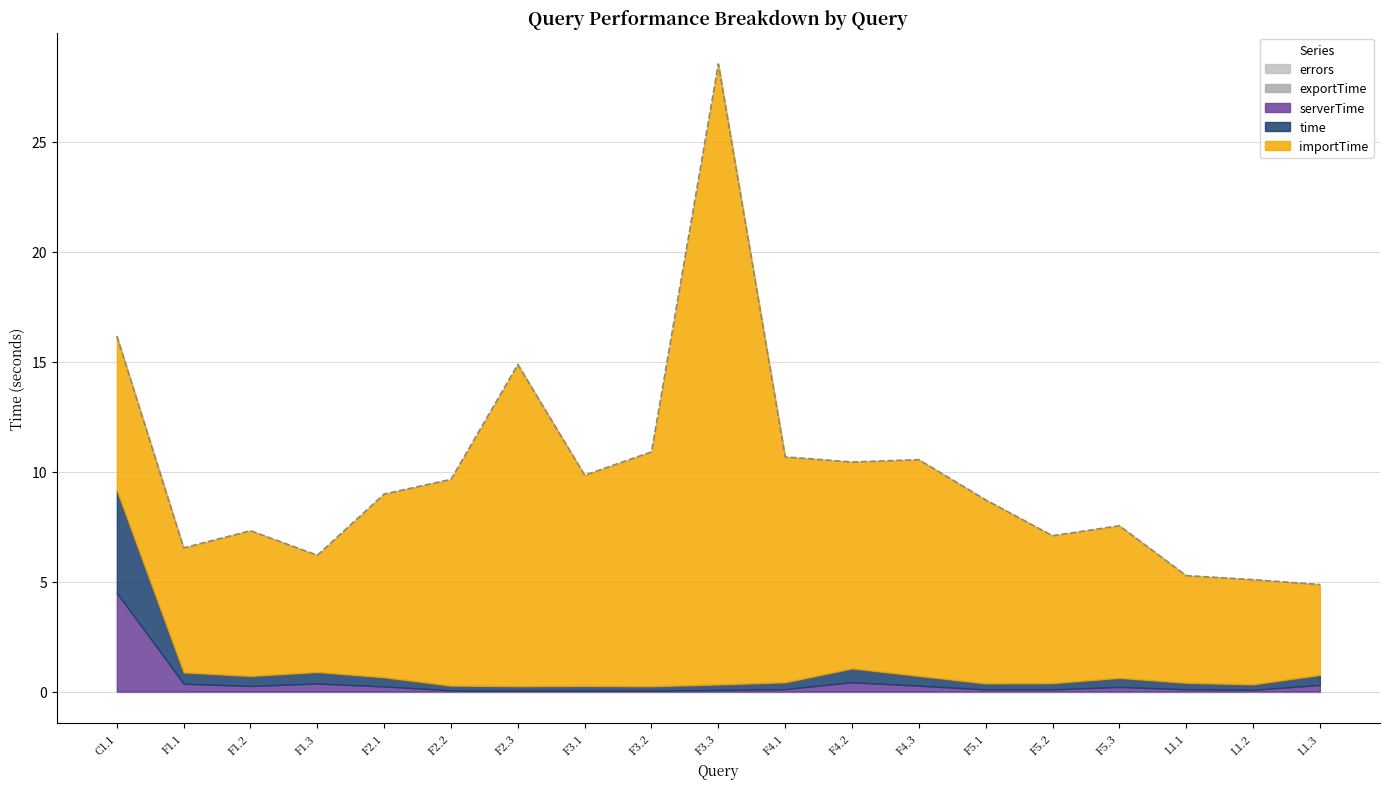

At which category is the sum across all series the highest?

F3.3